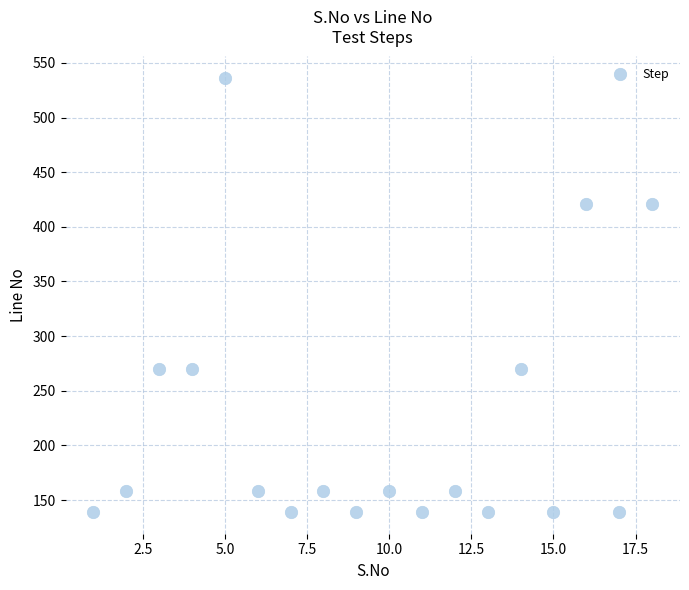

What is the range of X values (max minus min)?

17